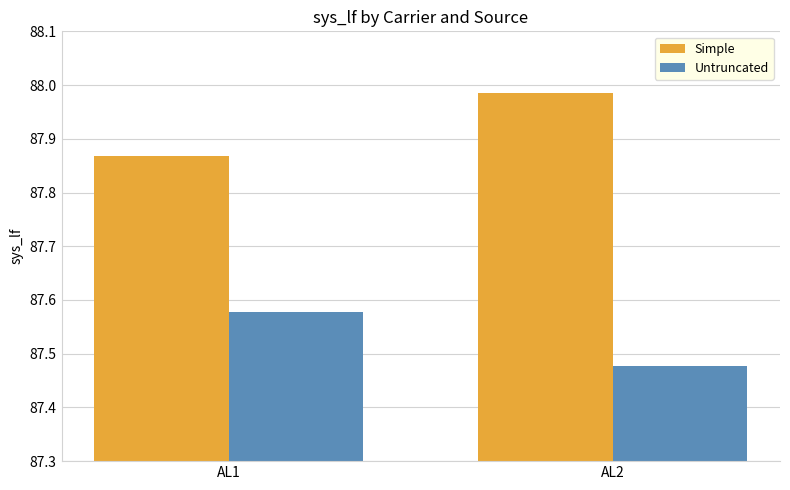

The Untruncated series shows 153.7 at AL2. True or false?

False